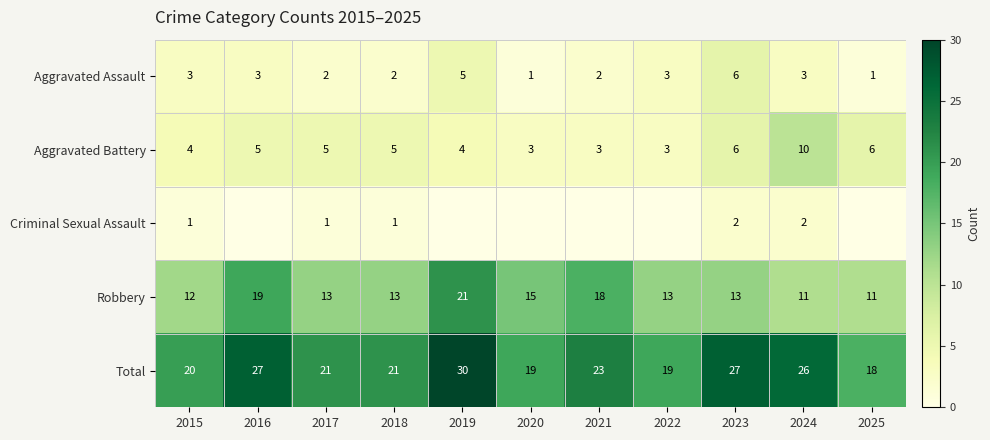

Between 2015 and 2023, which series saw the biggest shift?

Total